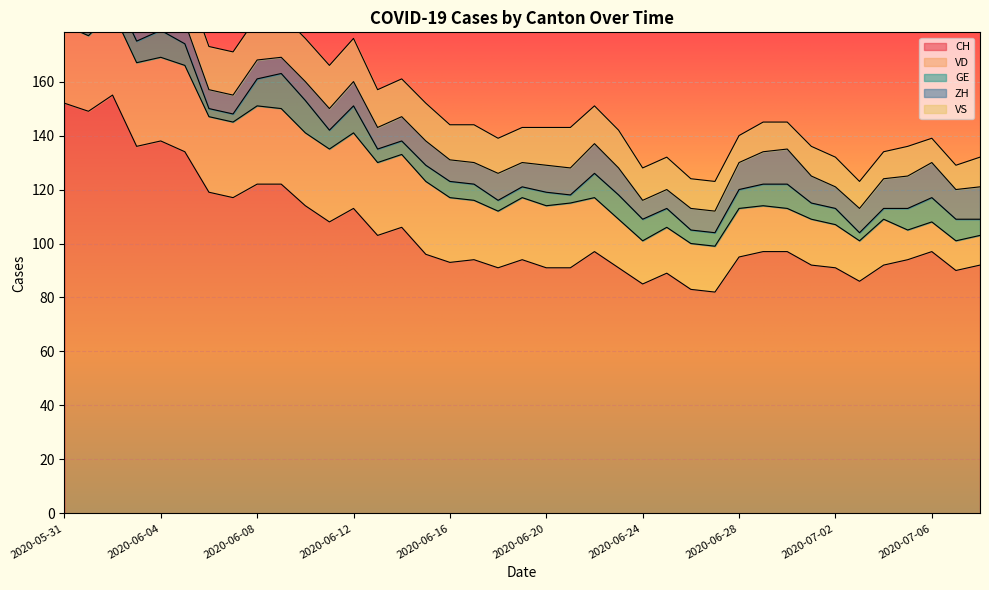

How many interior local peaks does the CH series have?

9